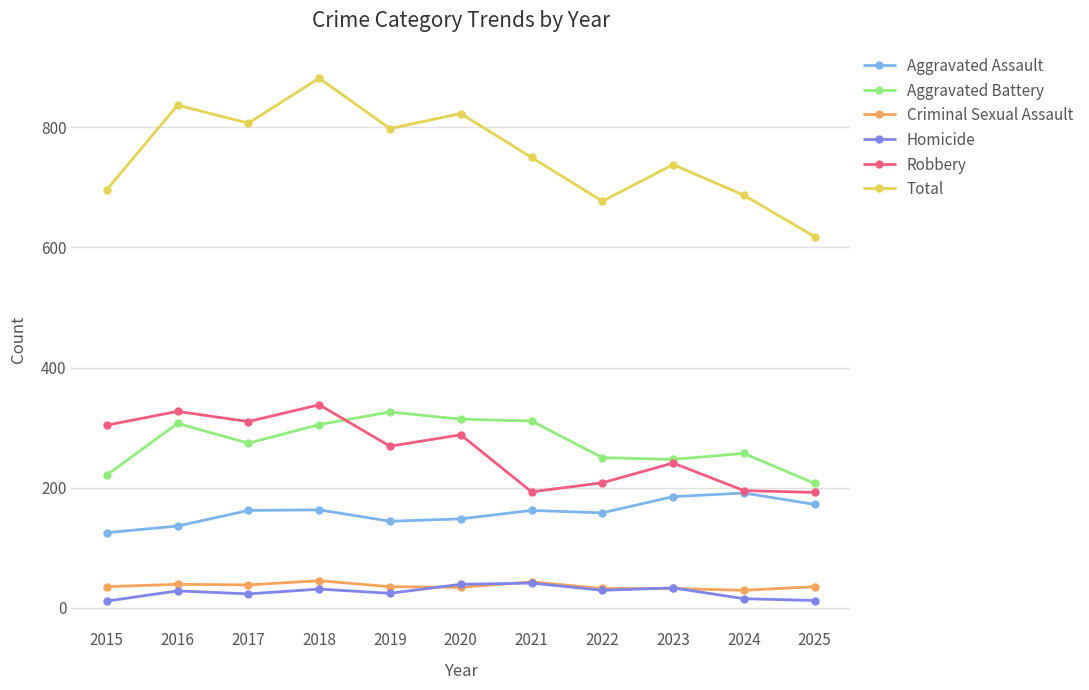

Is it true that Aggravated Battery equals 221 at 2015?

True